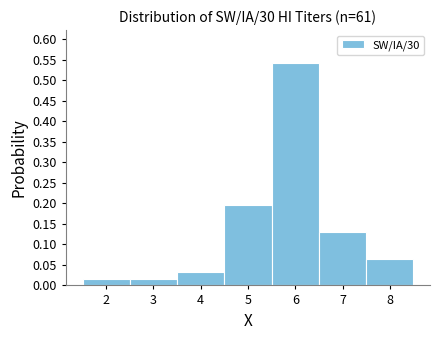

Reading left to right, list every bar in this chart as the range it spans on the x-axis followed by its height. The values are not printed on the chart, so give them approximately, as read against the axis.

1.5 to 2.5: 0.015
2.5 to 3.5: 0.015
3.5 to 4.5: 0.035
4.5 to 5.5: 0.195
5.5 to 6.5: 0.540
6.5 to 7.5: 0.130
7.5 to 8.5: 0.065